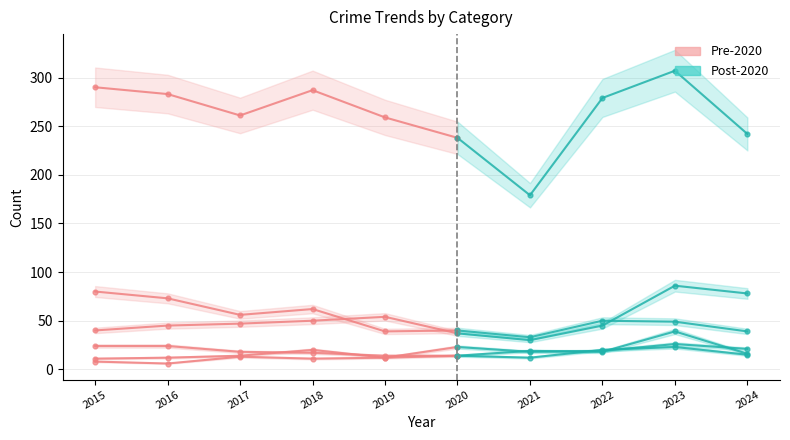

Between 2021 and 2023, which is larger?

2023